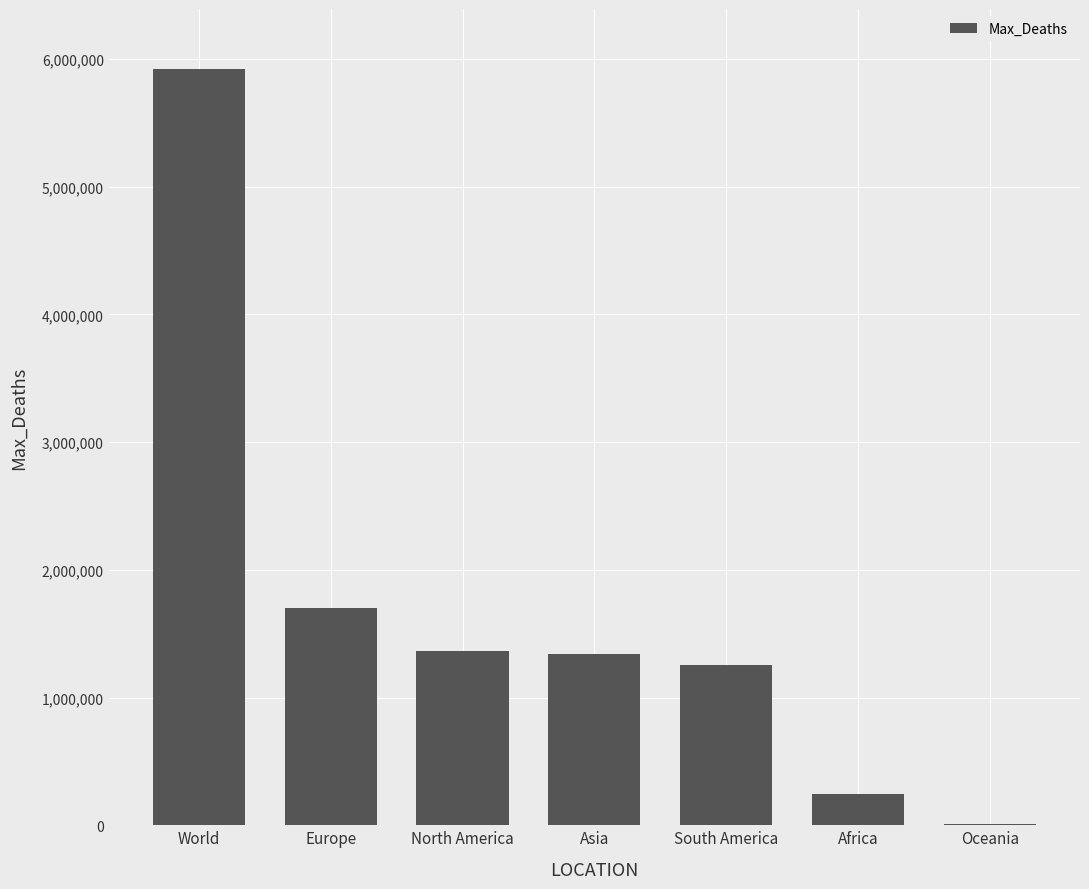

Which label corresponds to the largest value in the chart?

World